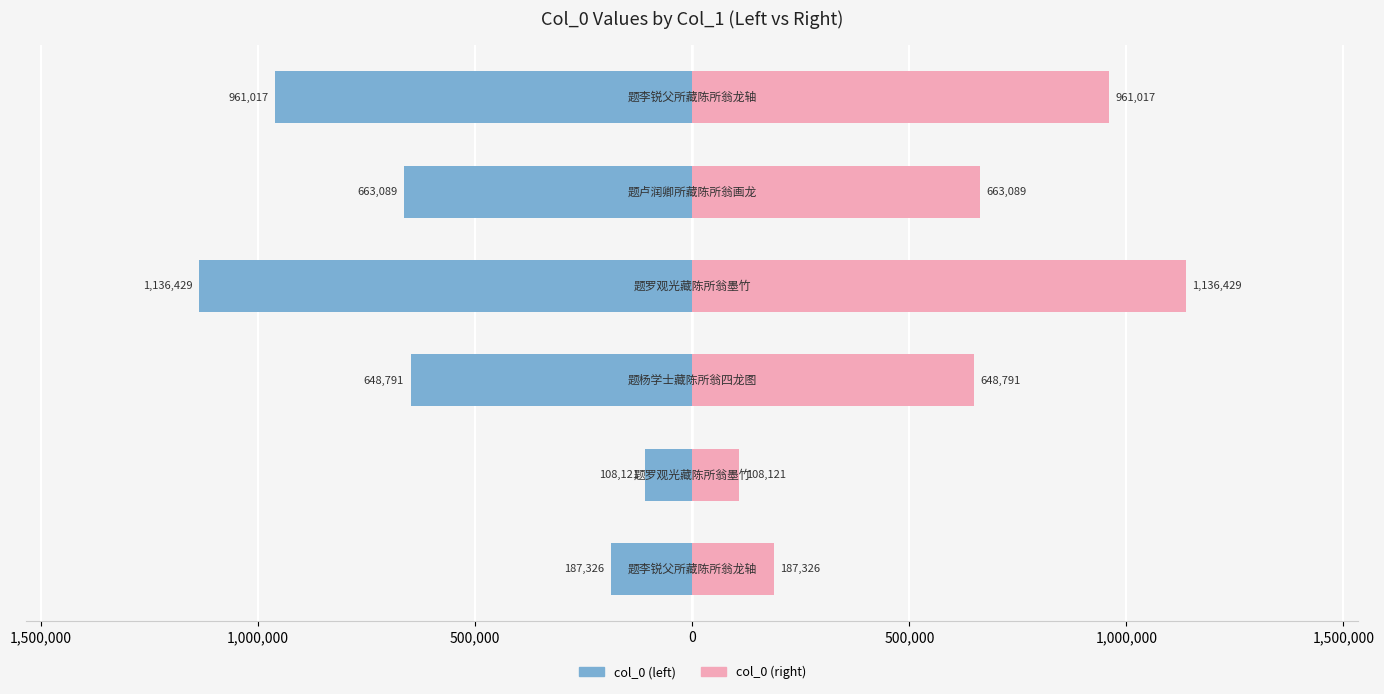

What is the spread (max minus min) of values at 500,000?

2272858